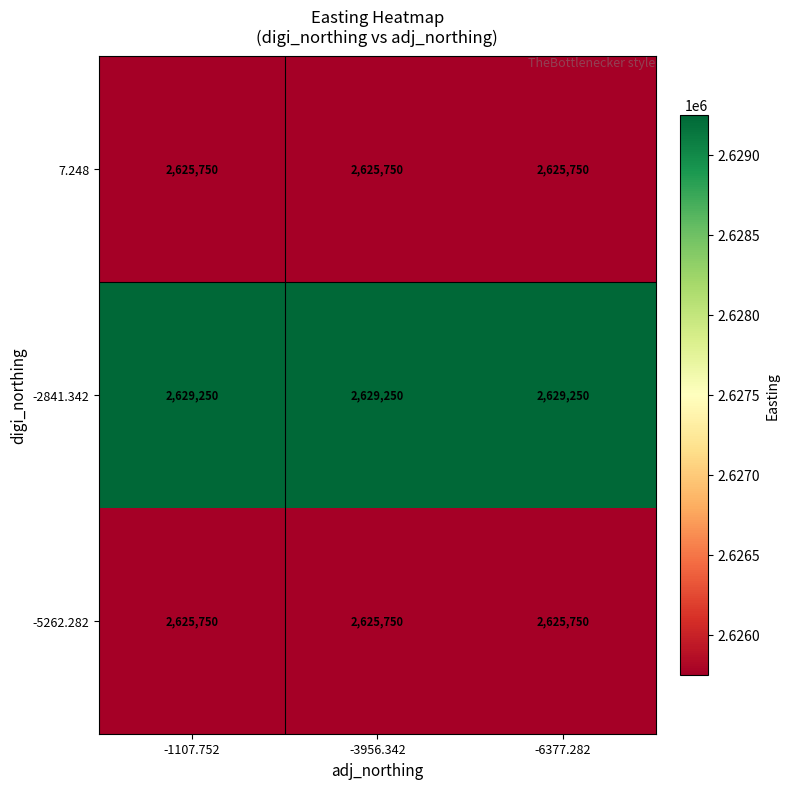

What is the minimum value shown in the chart?

2625750